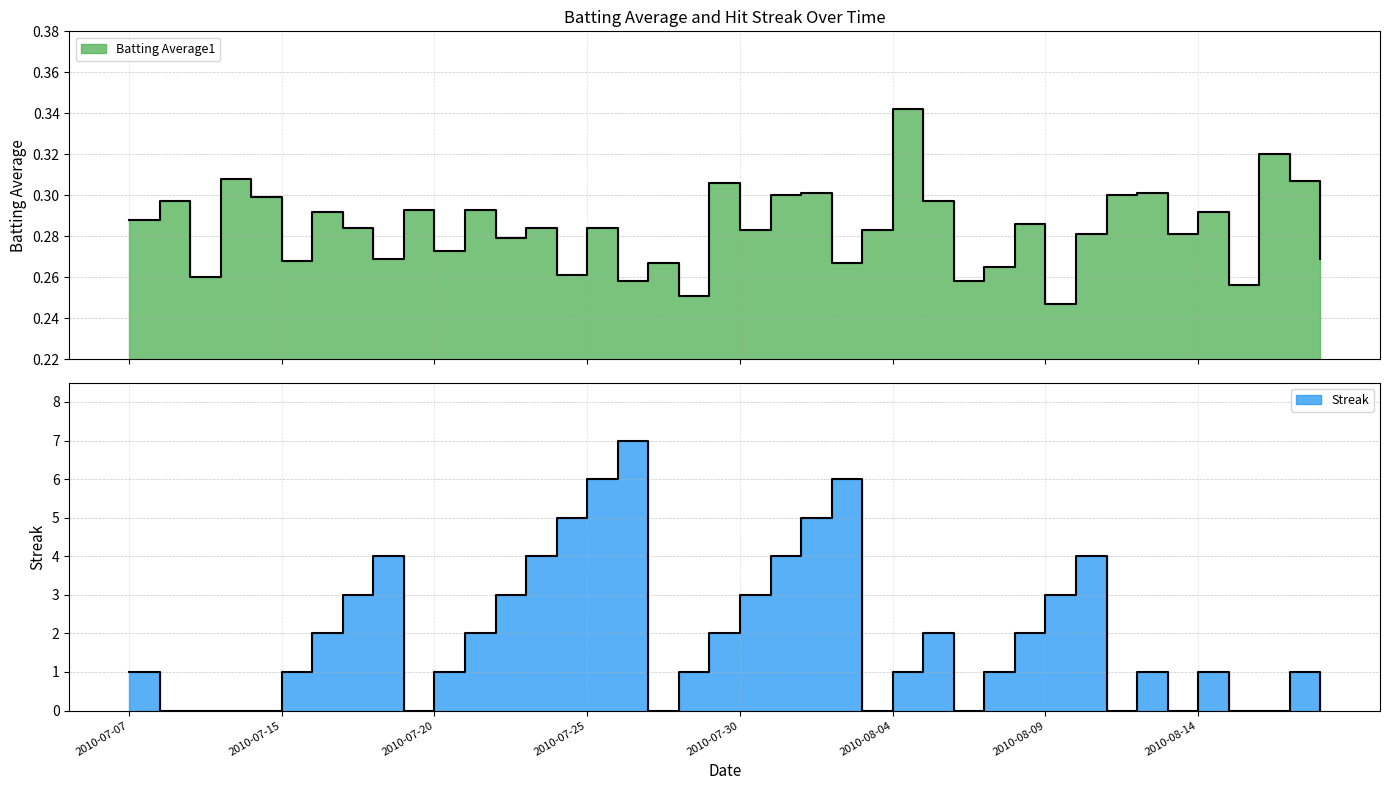

Is it true that Batting Average1 equals 0.1 at 2010-08-06?

False